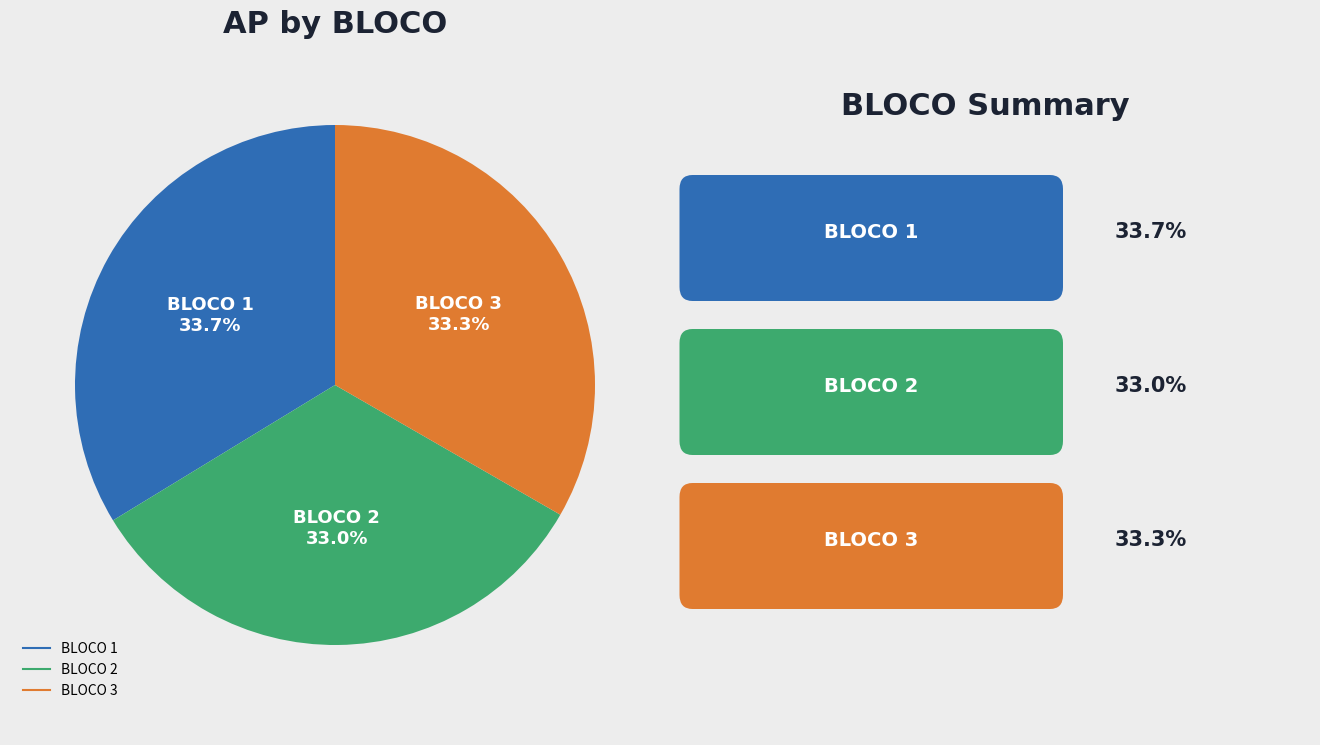

Combined, what portion of the pie is BLOCO 2 and BLOCO 1?

66.7%